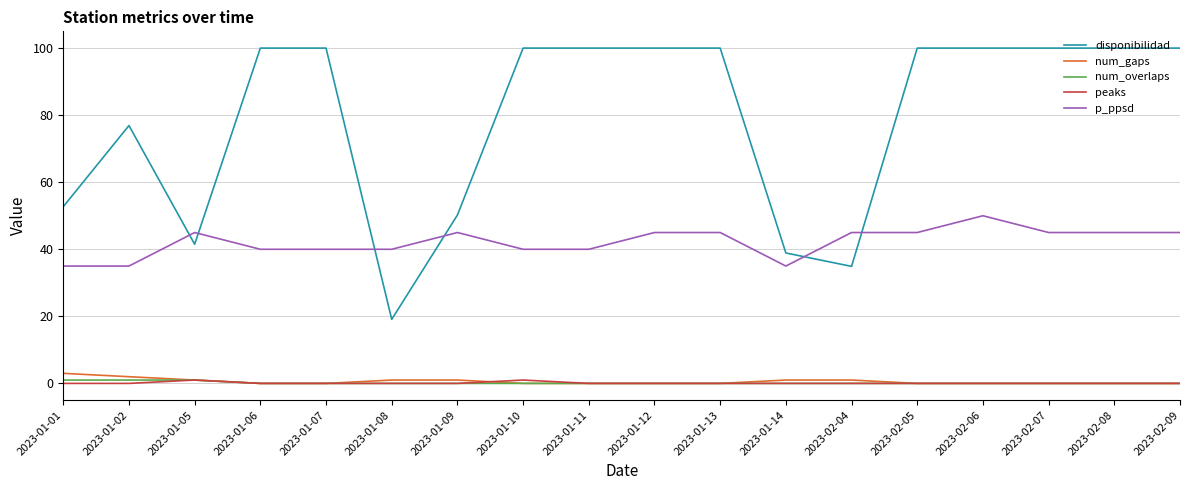

The p_ppsd series shows 69.4 at 2023-02-09. True or false?

False